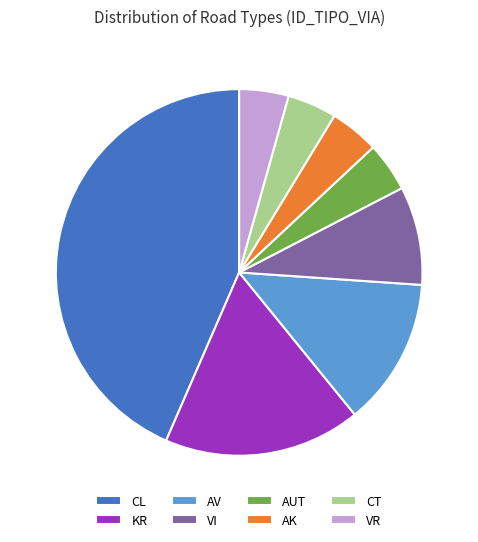

Between CL and KR, which is larger?

CL